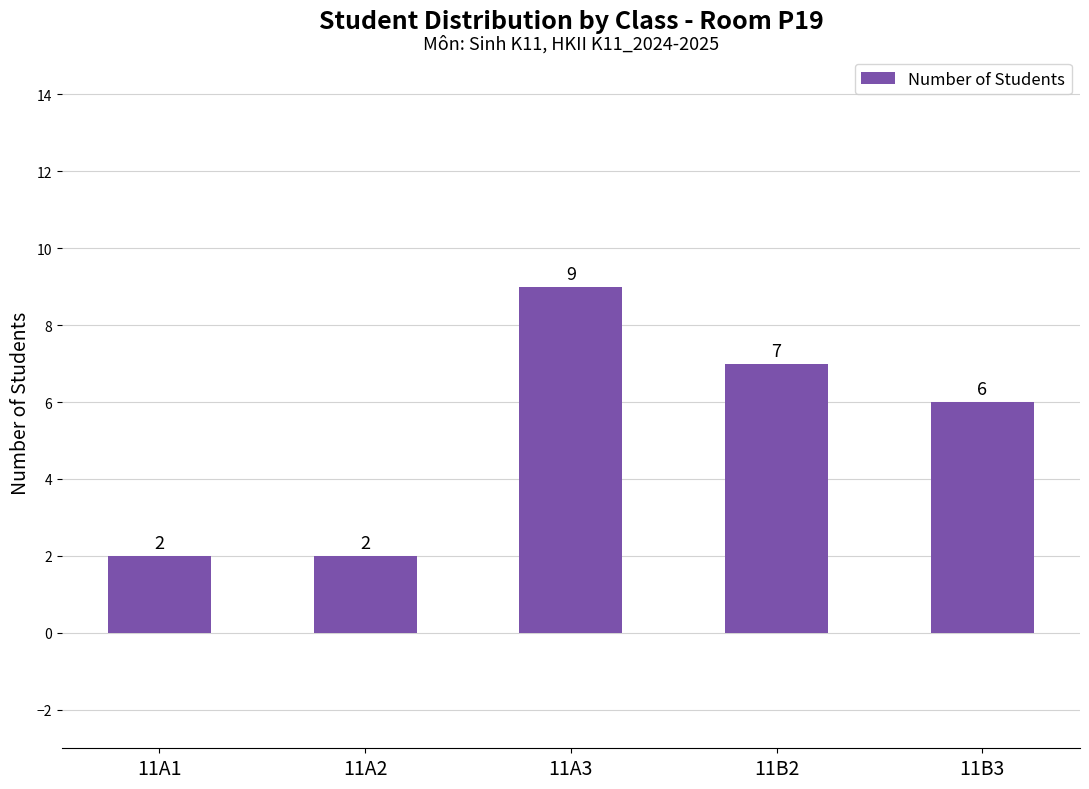

What position from the right is 11B3?

1